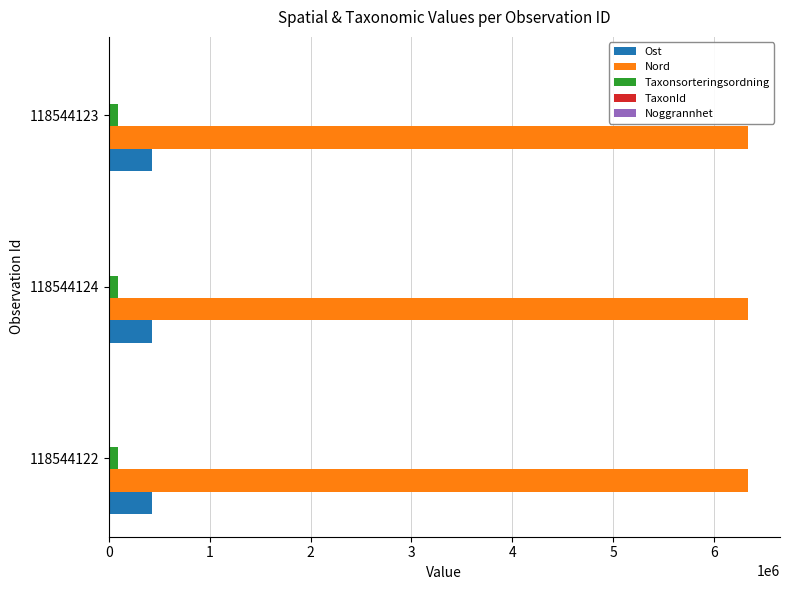

Is the value of Ost at 118544124 greater than the value of Taxonsorteringsordning at 118544123?

Yes